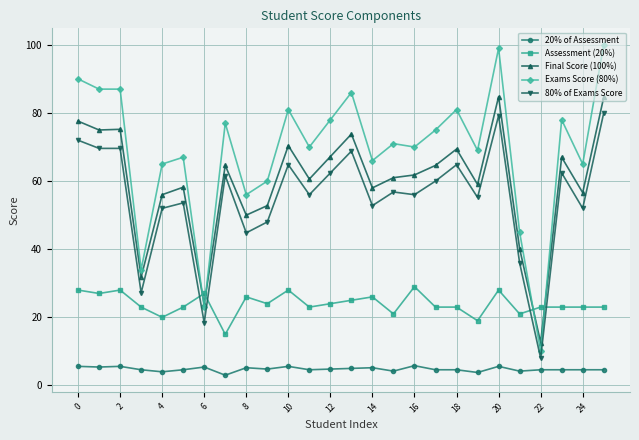

List the series in order of their peak value, lowest first.

20% of Assessment, Assessment (20%), 80% of Exams Score, Final Score (100%), Exams Score (80%)